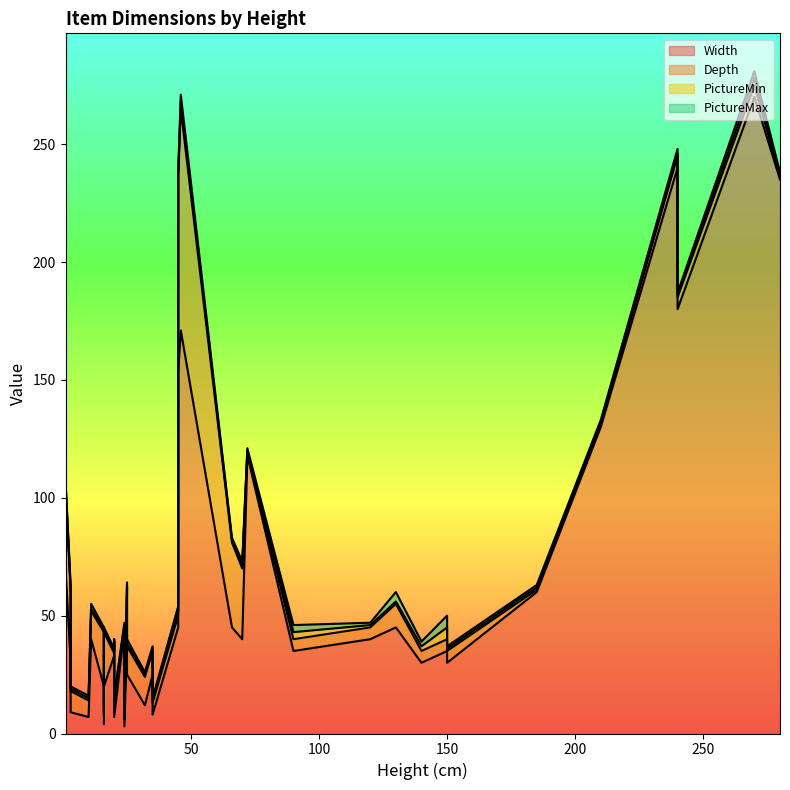

Which series has the largest total across all categories?

Width